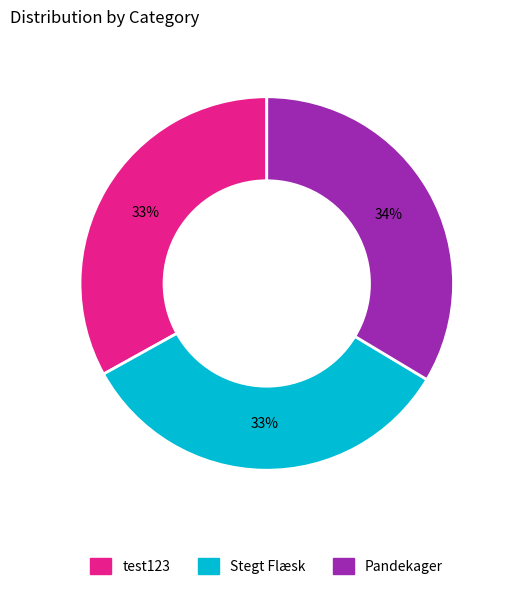

Does any single category account for the majority?

No